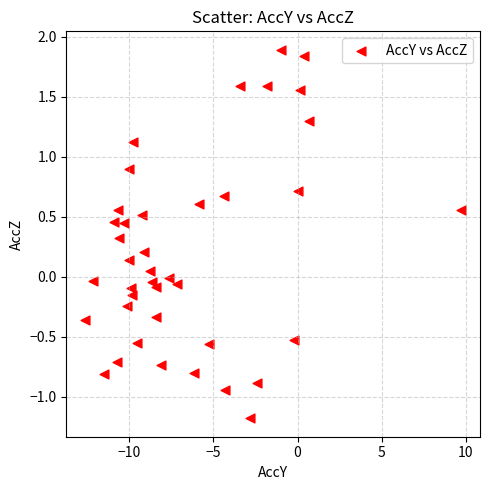

What is the range of X values (max minus min)?

22.4